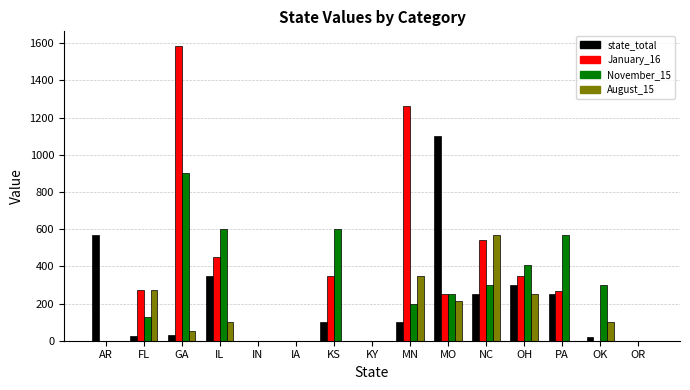

Where does the August_15 series first go above 50?

FL